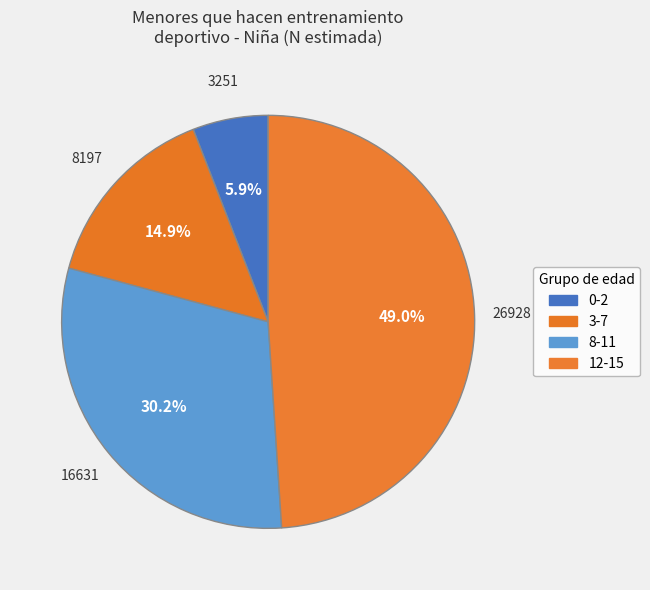

How many slices are in this pie chart?

4